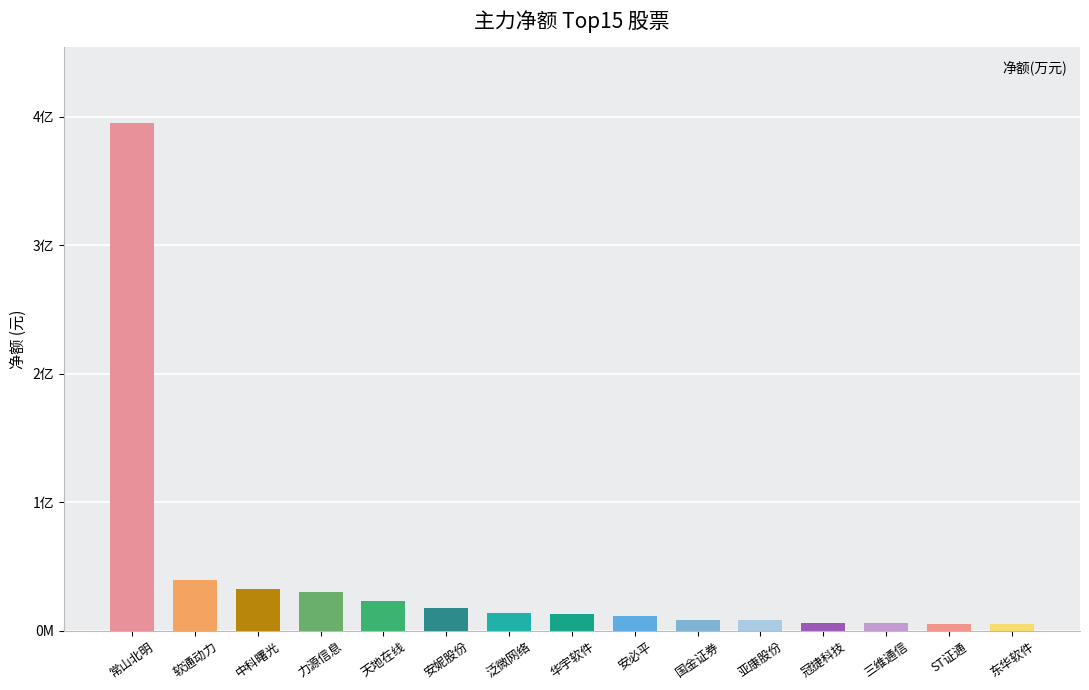

List the labels in order of value, smallest first.

东华软件, ST证通, 三维通信, 冠捷科技, 亚康股份, 国金证券, 安必平, 华宇软件, 泛微网络, 安妮股份, 天地在线, 力源信息, 中科曙光, 软通动力, 常山北明